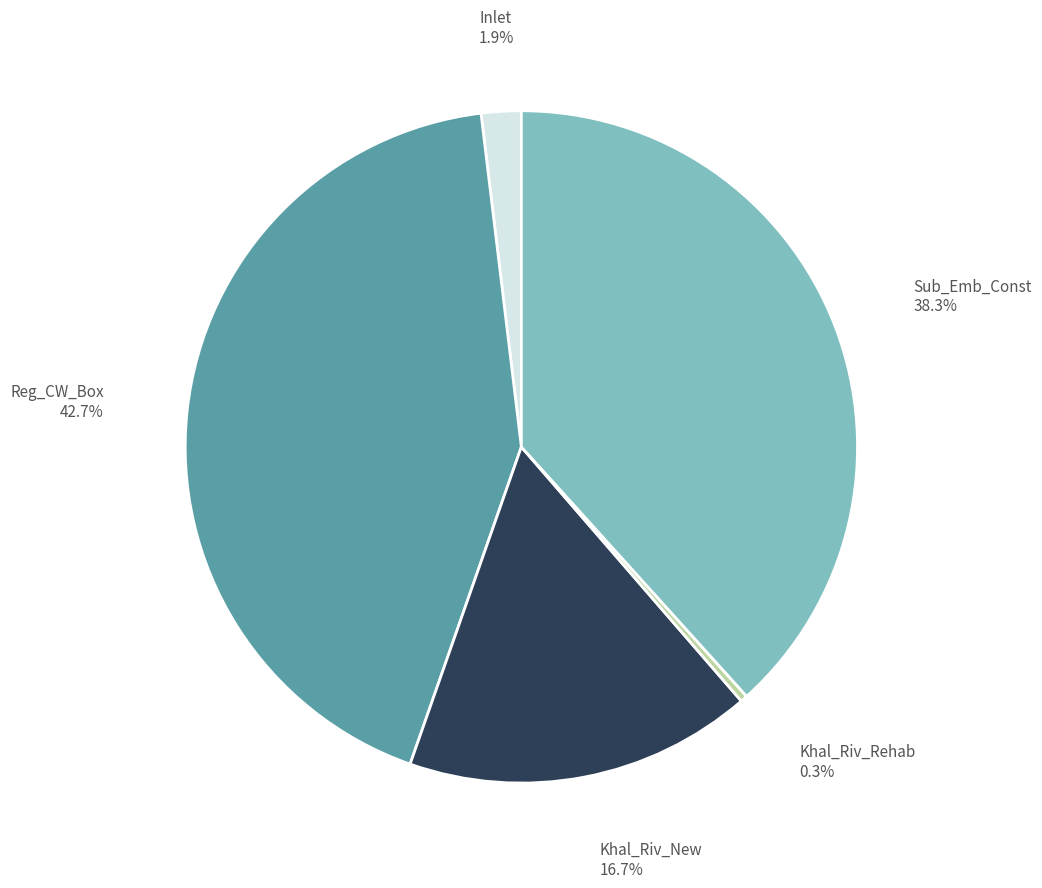

To the nearest percent, what is the difference between the largest and smallest slice percentages?

42%